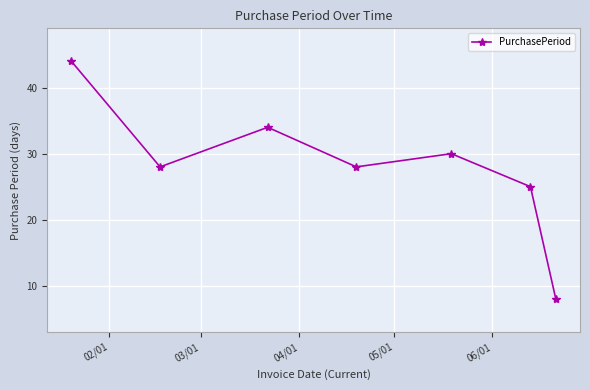

Reading left to right, list all the values displayed in this chart.

44	28	34	28	30	25	8